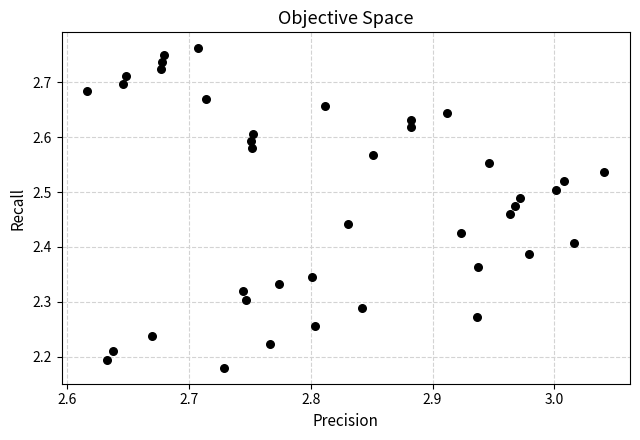

What is the range of X values (max minus min)?

0.4